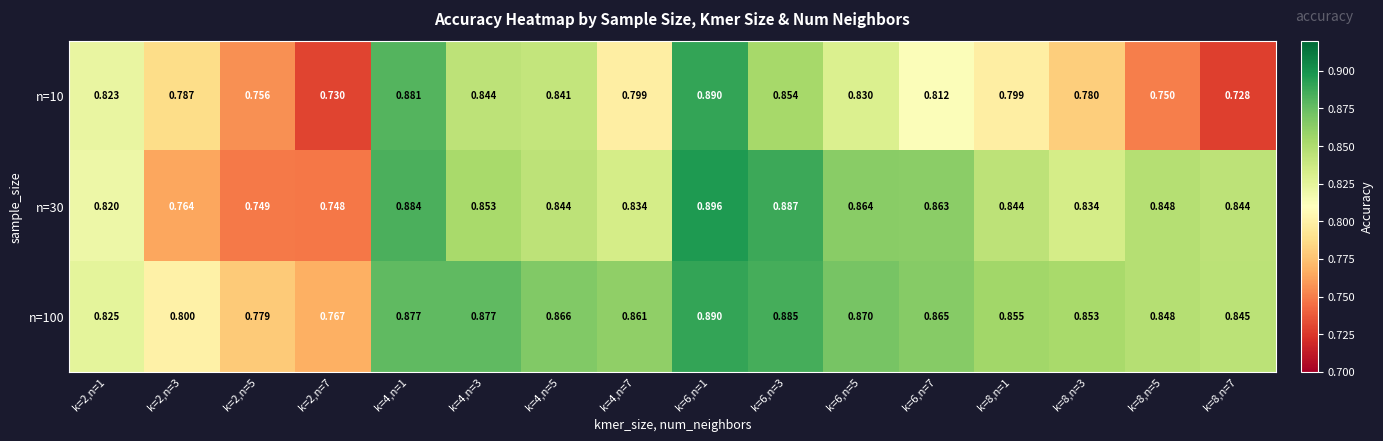

Is the value of n=10 at k=8,n=3 greater than the value of n=100 at k=2,n=1?

No